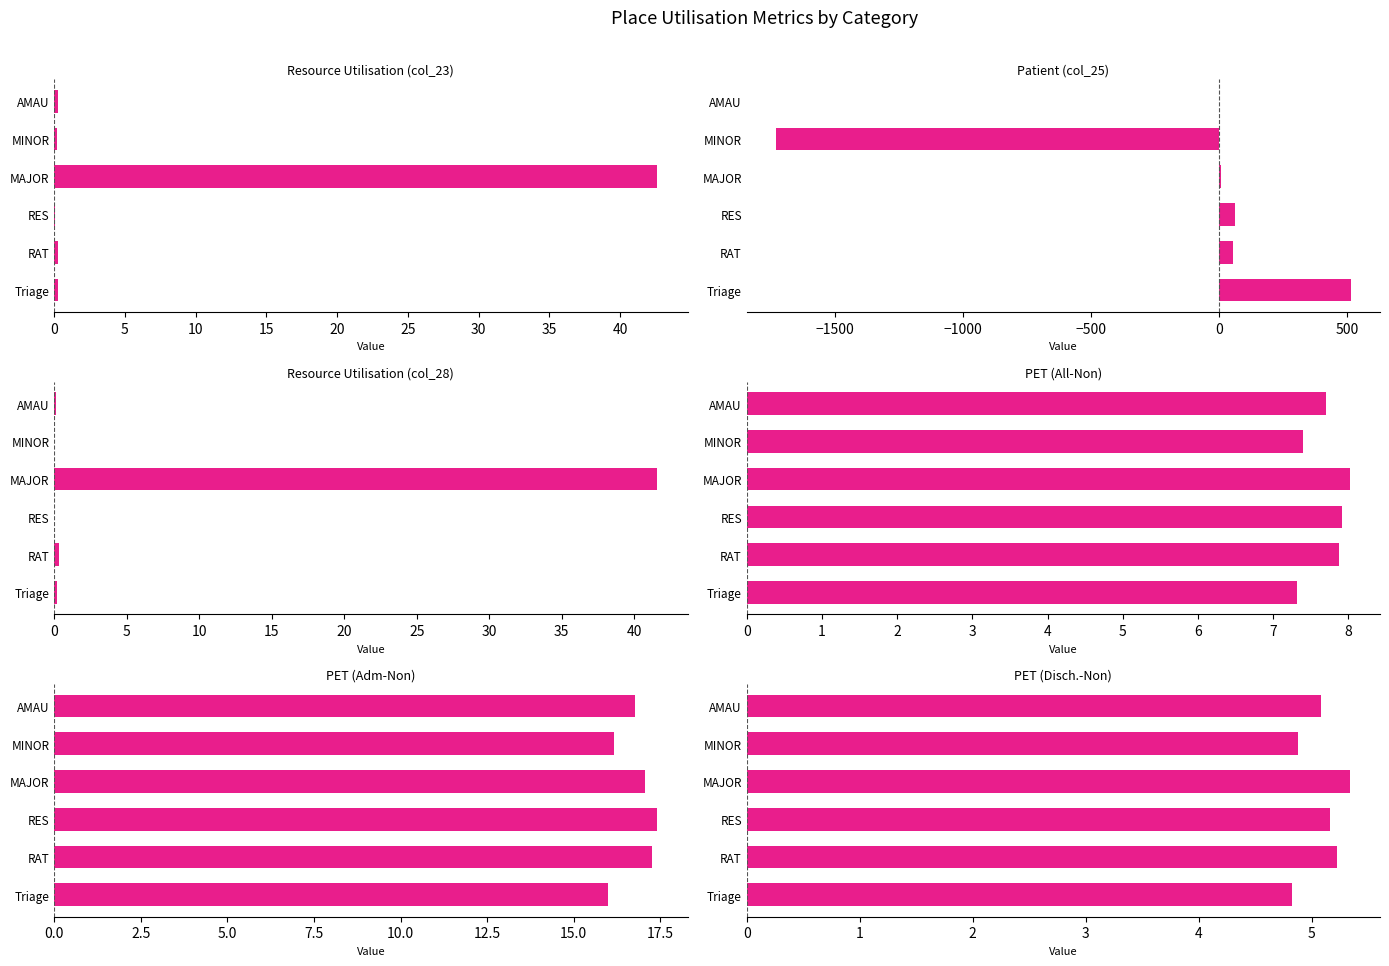

How many categories are shown in the chart?

6